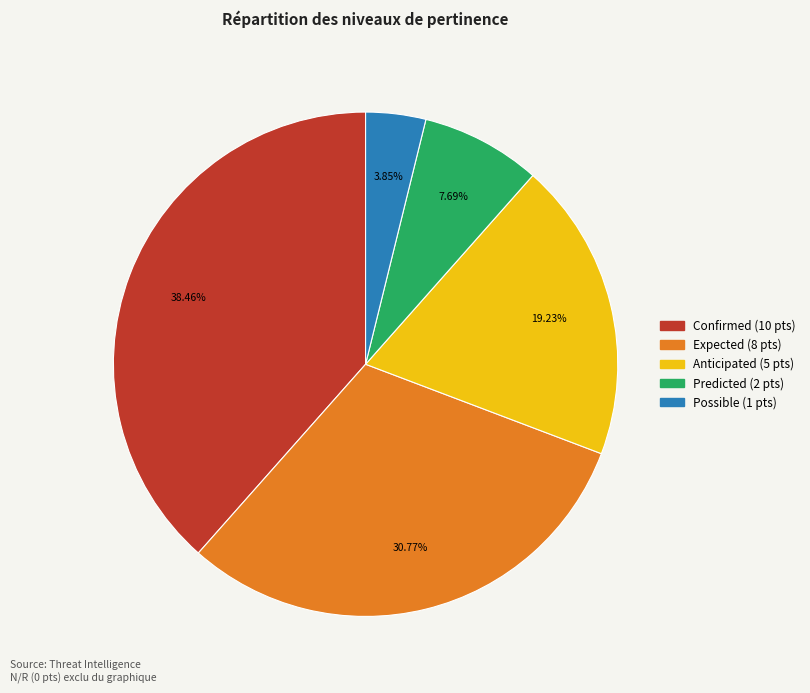

To the nearest percent, what is the difference between the largest and smallest slice percentages?

35%